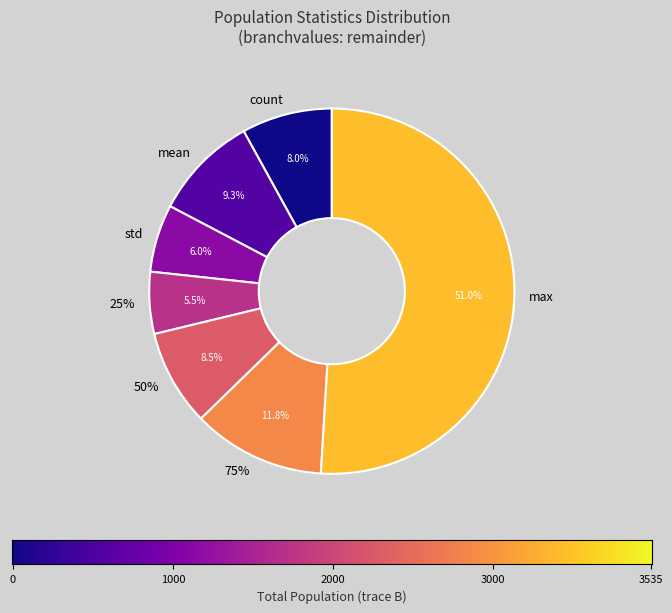

What is the total percentage of mean and 50%?

17.8%